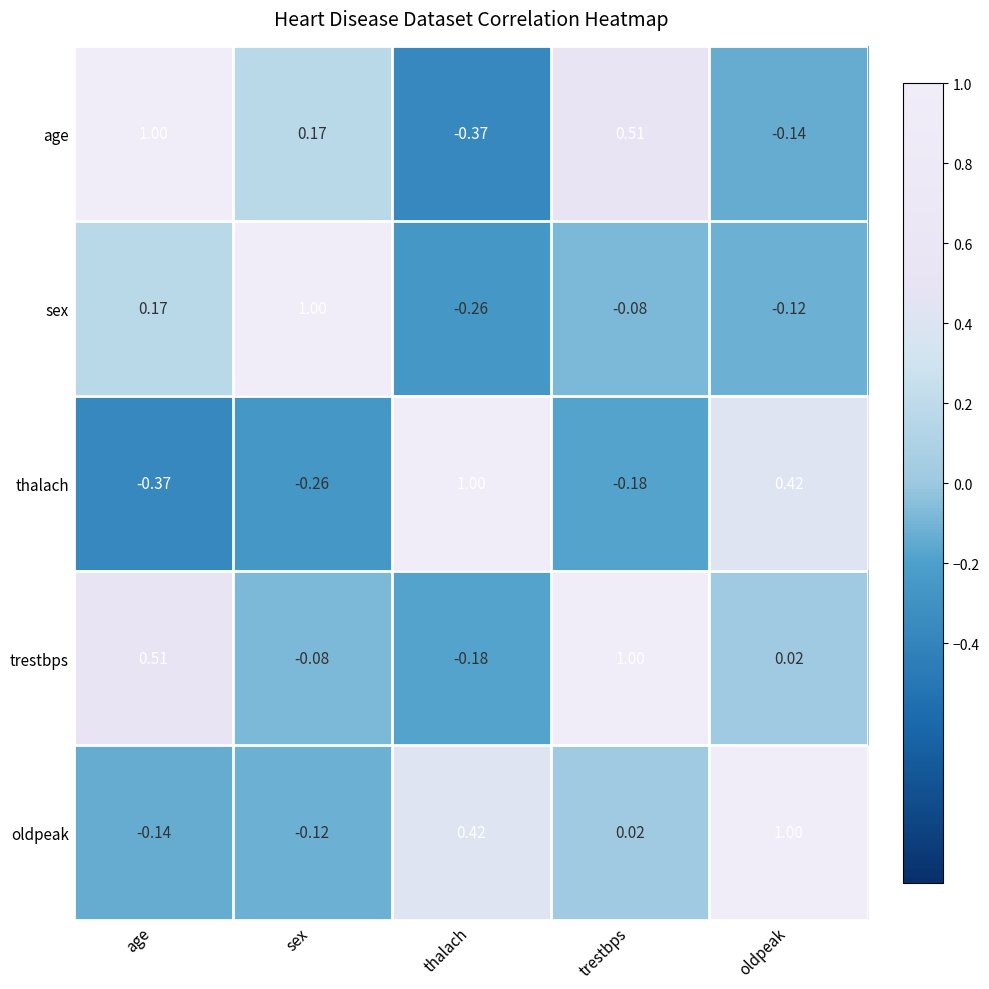

Where is age nearest to the value 0?

oldpeak